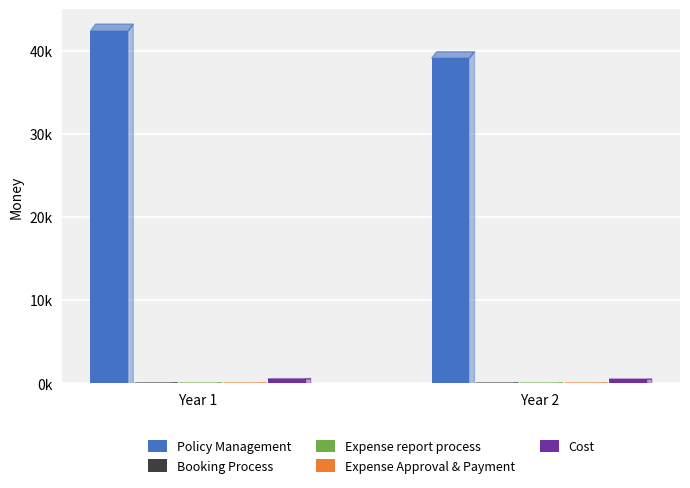

Which series has the largest total across all categories?

Policy Management